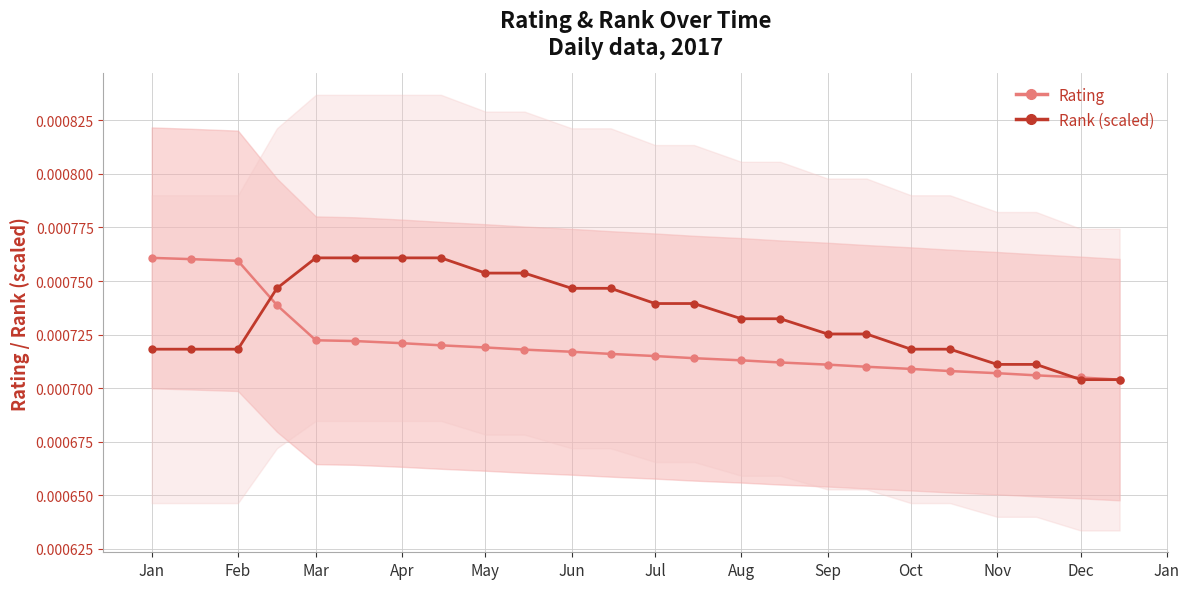

How many lines are shown in the chart?

2